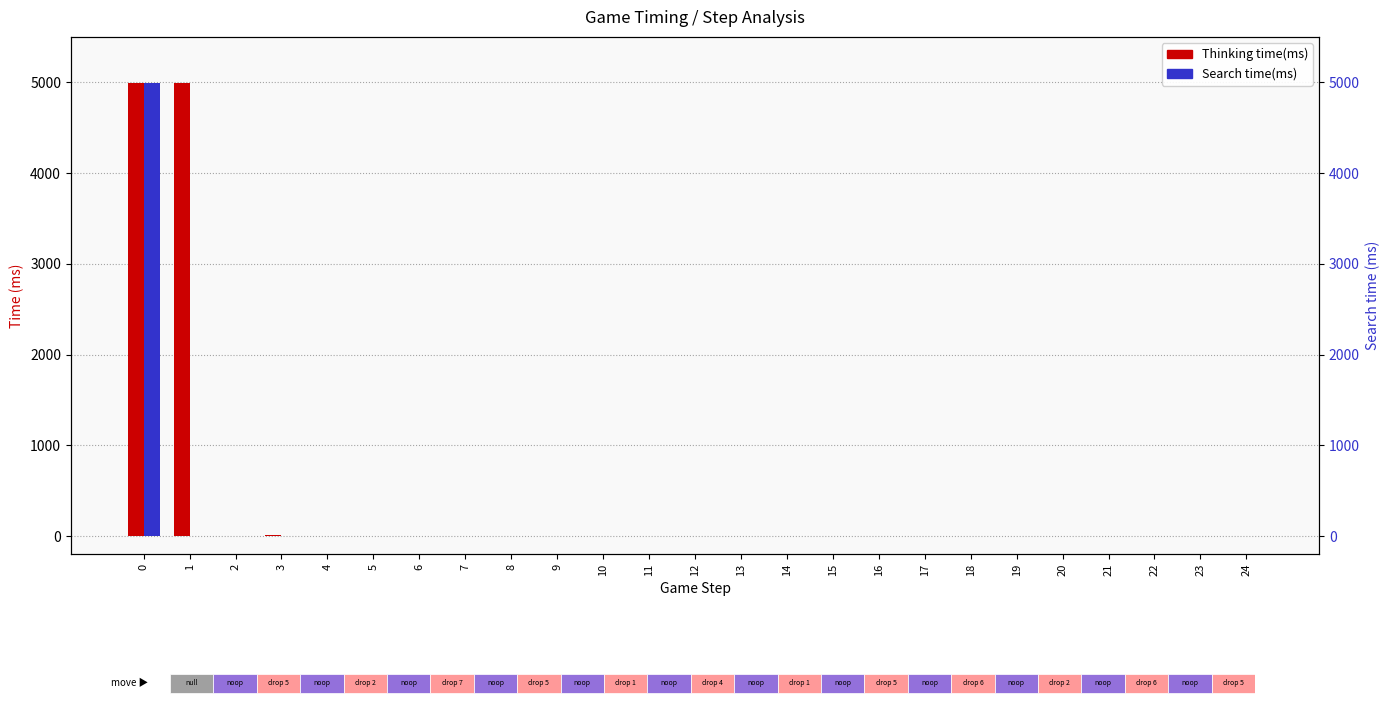

List the series in order of their peak value, lowest first.

Search time(ms), Thinking time(ms)